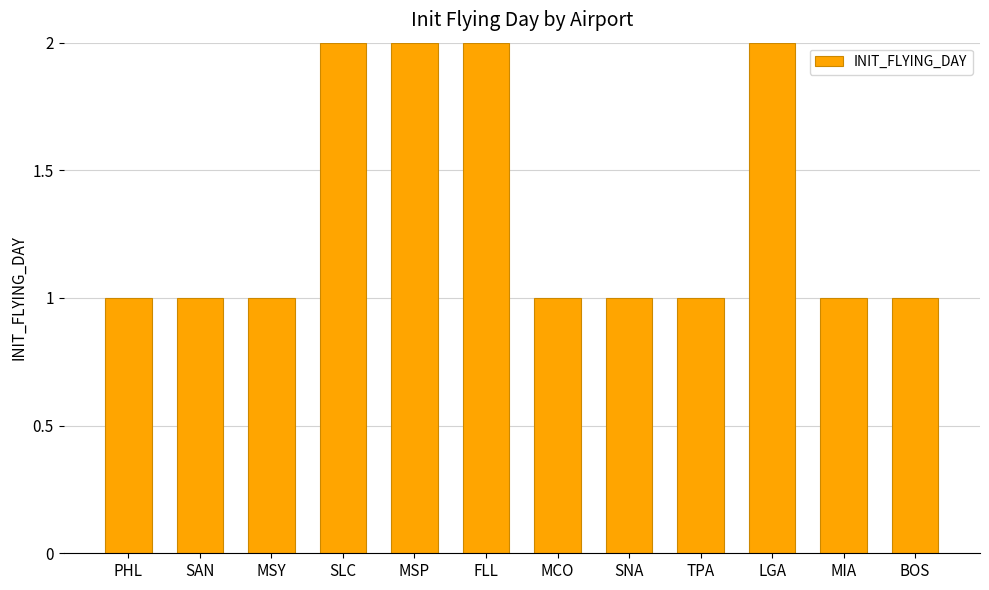

What is the ratio of the value at MSP to the value at MIA?

2.0